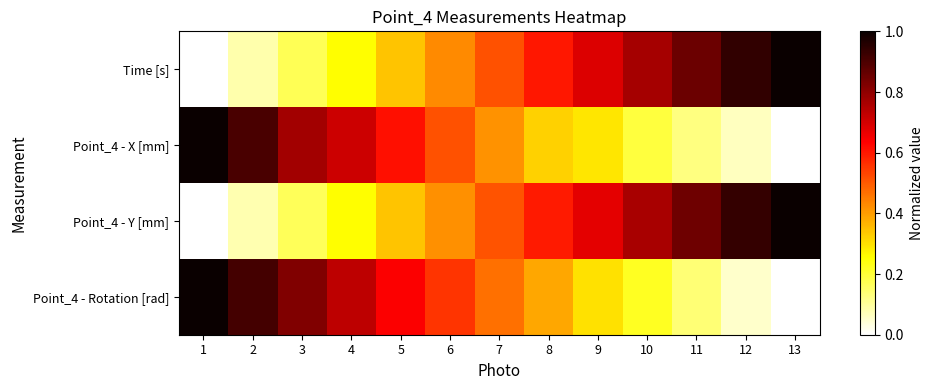

What is the total value across all series at 13?

2.0